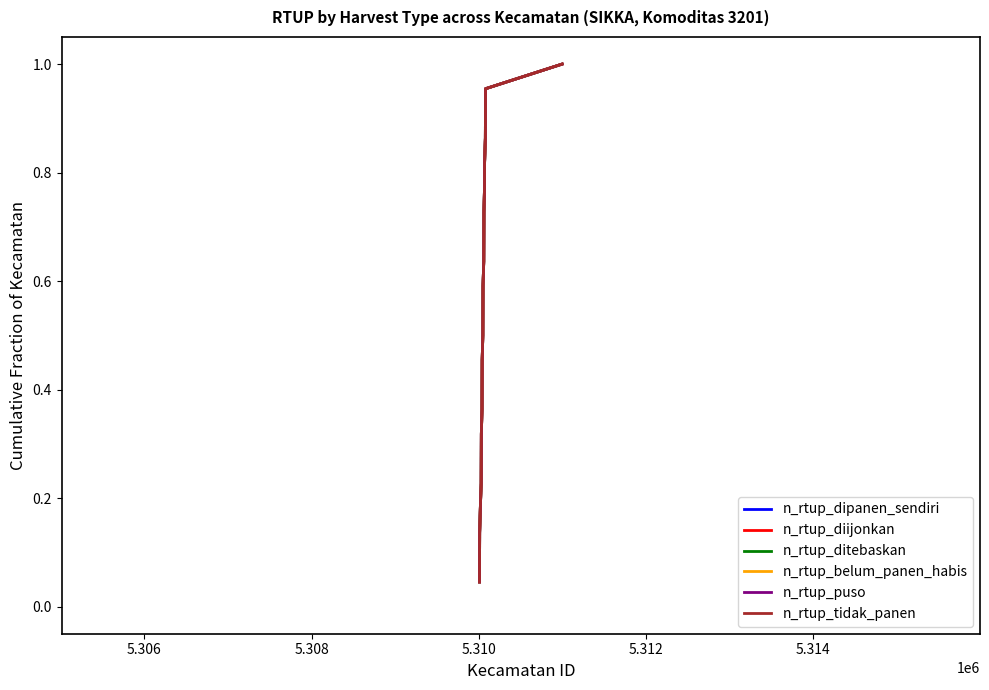

What is the value of the n_rtup_ditebaskan point at the 10th from the left?

0.5